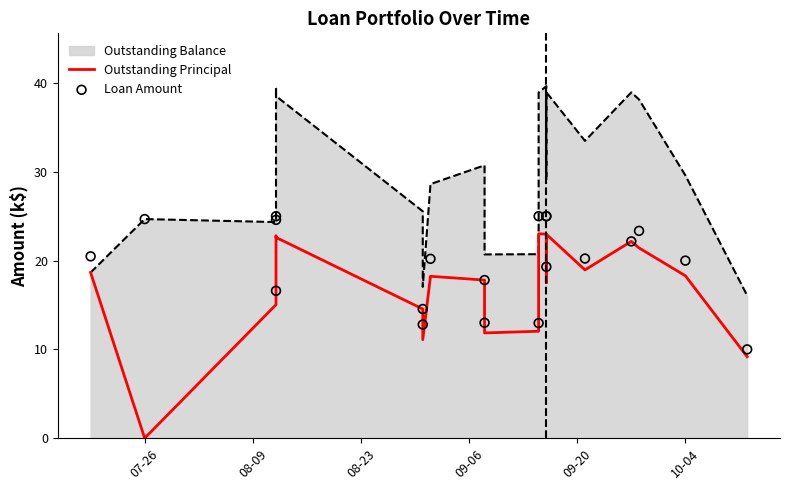

Which series has the widest spread of Y values?

Outstanding Principal